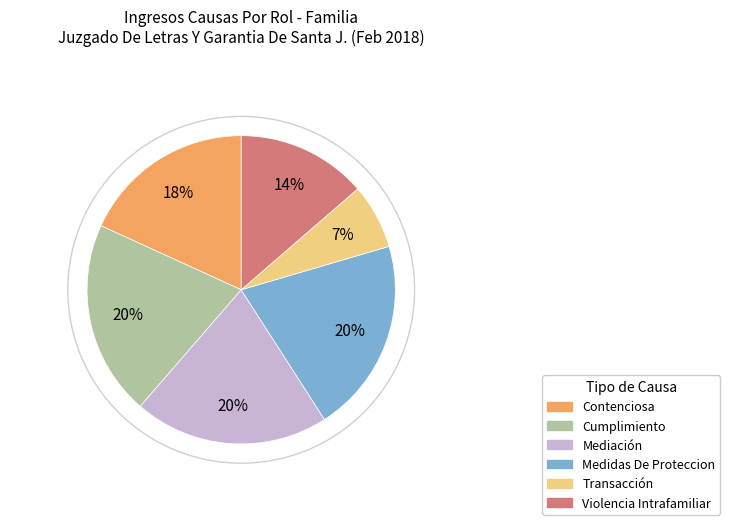

Is there a majority slice in this chart?

No